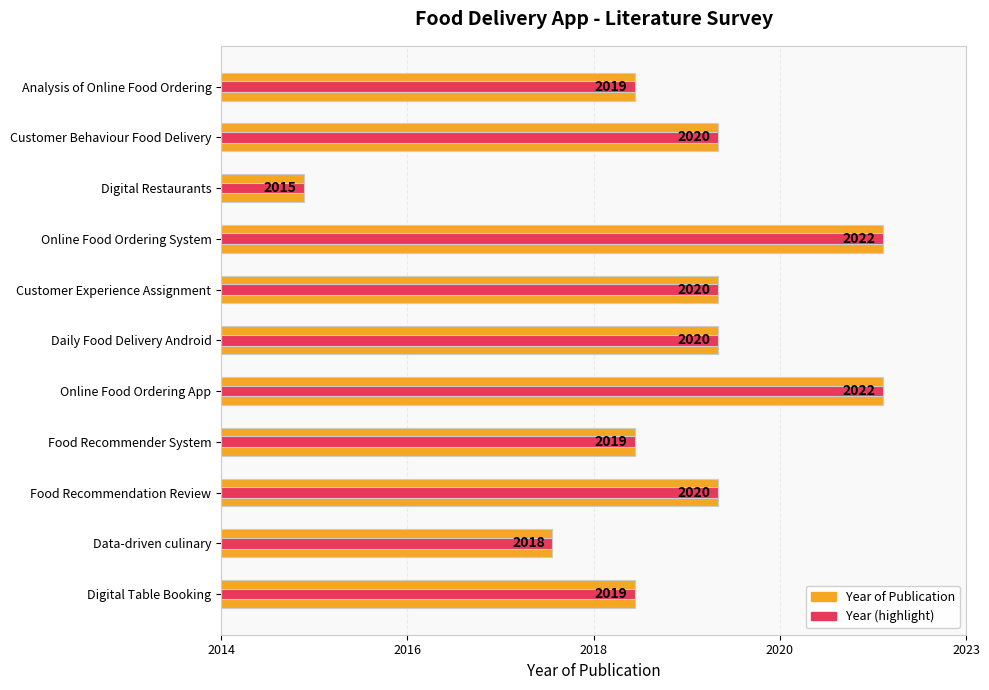

How many groups of bars are there?

11